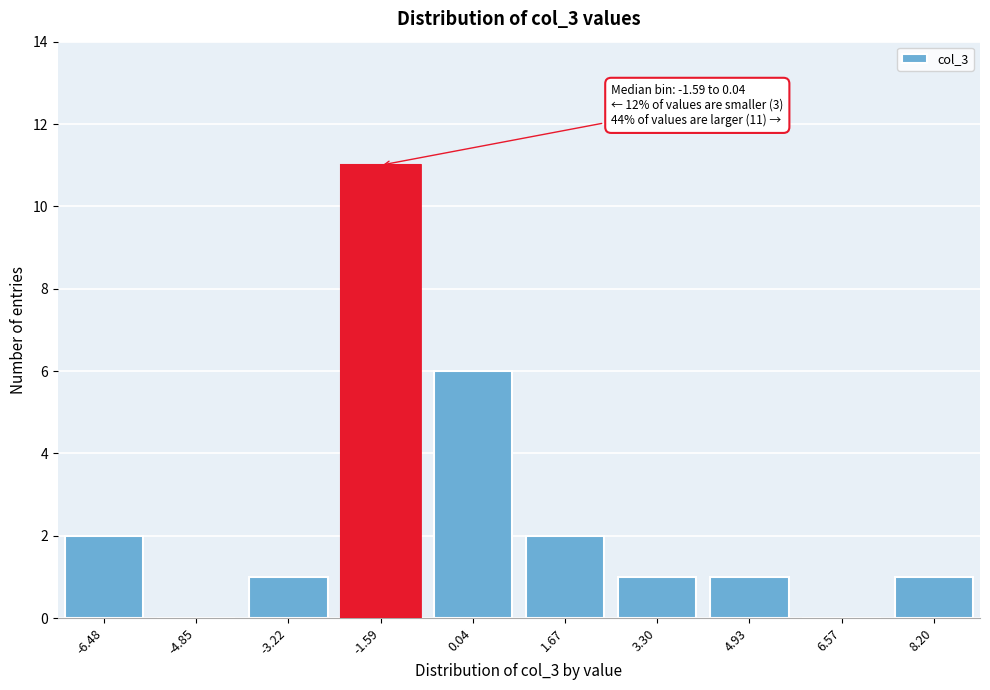

Reading left to right, what are all the values shown in this chart?

-6.48=2	-4.85=0	-3.22=1	-1.59=11	0.04=6	1.67=2	3.30=1	4.93=1	6.57=0	8.20=1